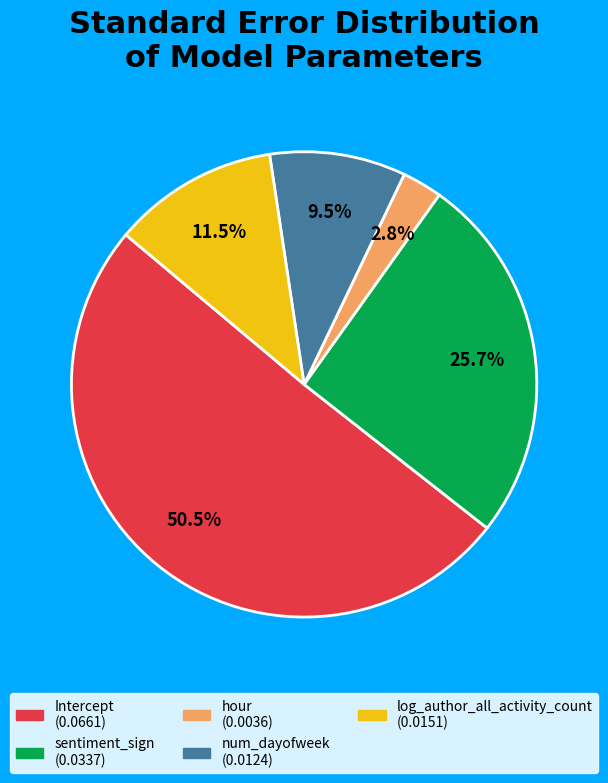

Which has a higher value, Intercept or hour?

Intercept